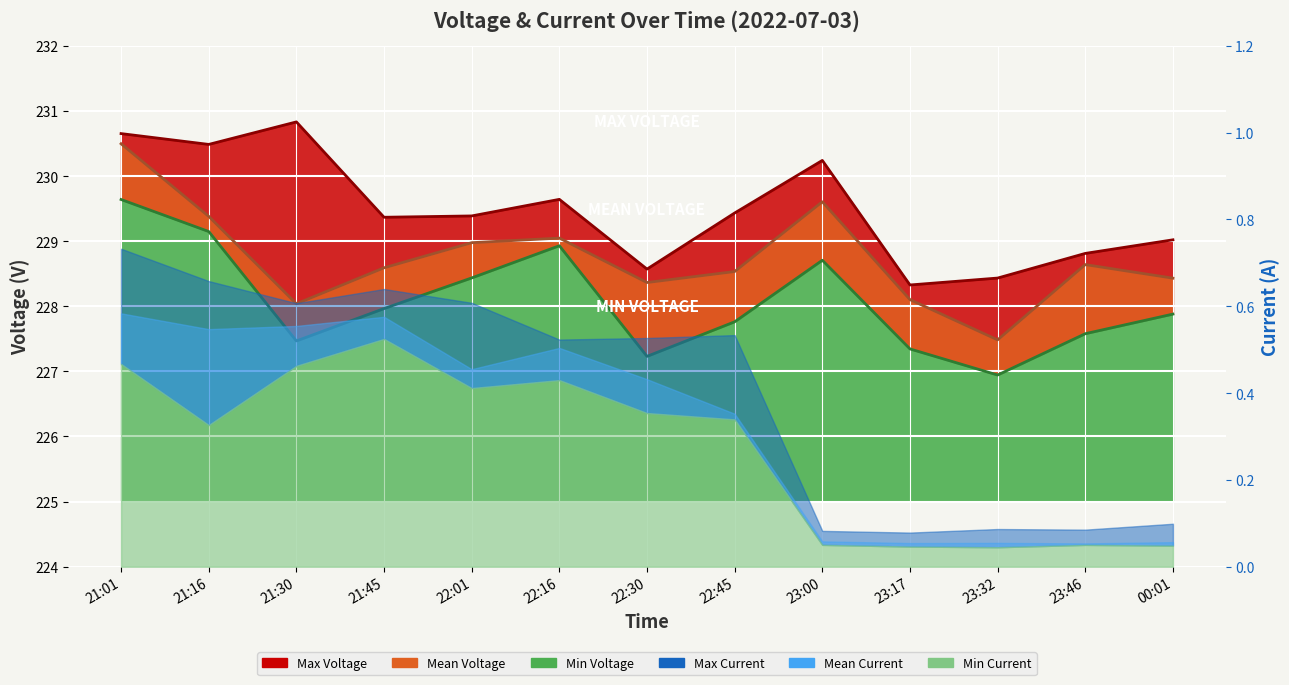

Is the value of Max Voltage at 23:00 greater than the value of Mean Voltage at 22:16?

Yes